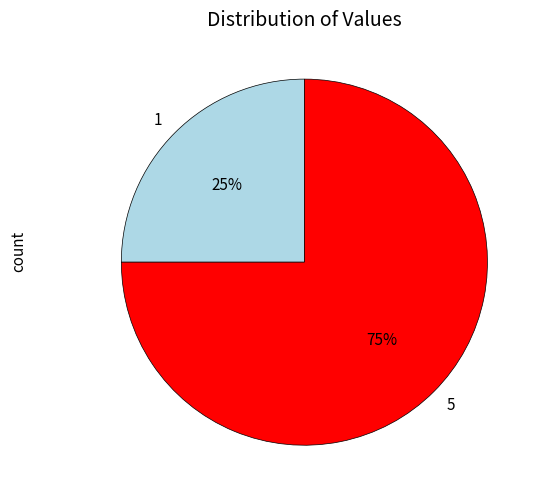

Which category accounts for the majority?

5